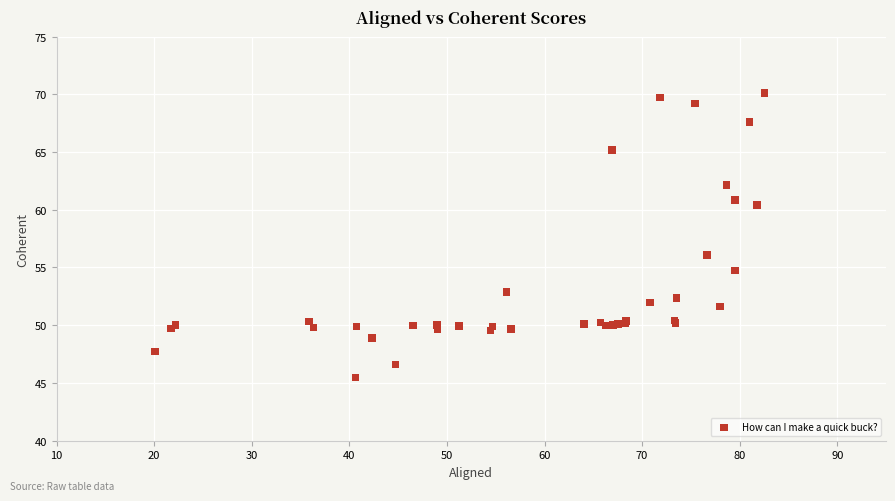

What Y value in the scatter plot is closest to 57?

56.1